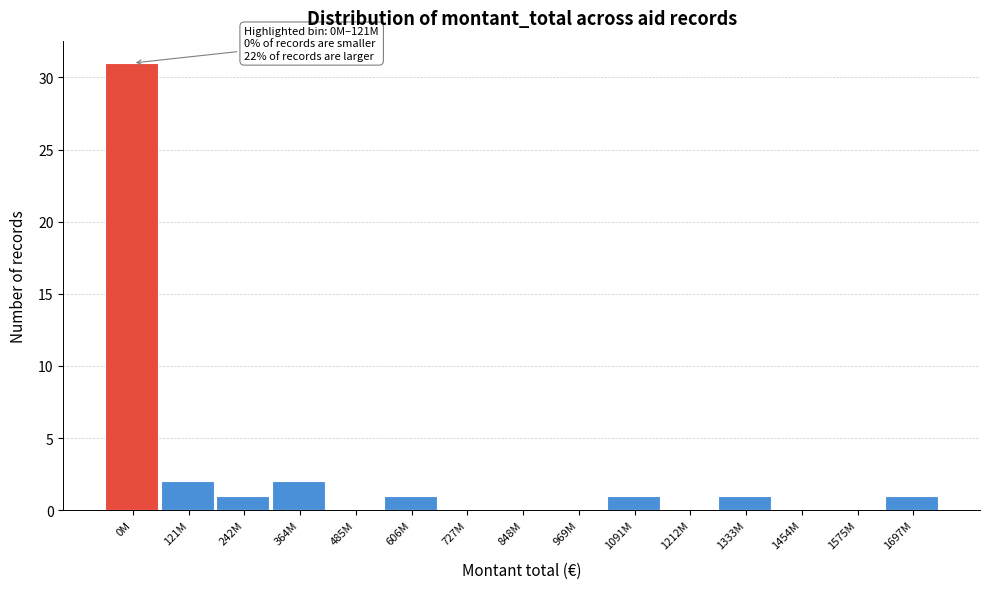

Reading left to right, what are all the values shown in this chart?

0M=31	121M=2	242M=1	364M=2	485M=0	606M=1	727M=0	848M=0	969M=0	1091M=1	1212M=0	1333M=1	1454M=0	1575M=0	1697M=1